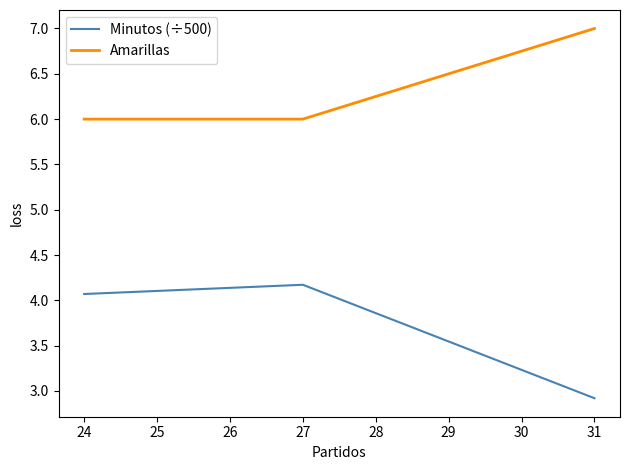

What is the approximate value of Amarillas at 27?

6.0